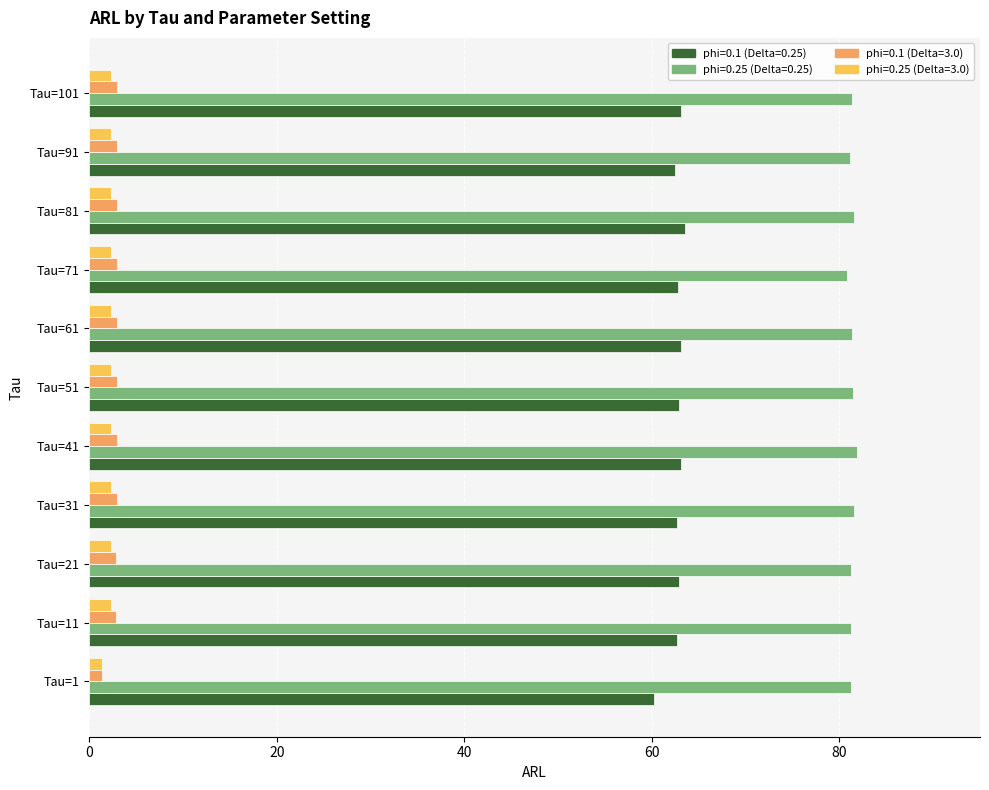

How many distinct data groups are displayed?

4